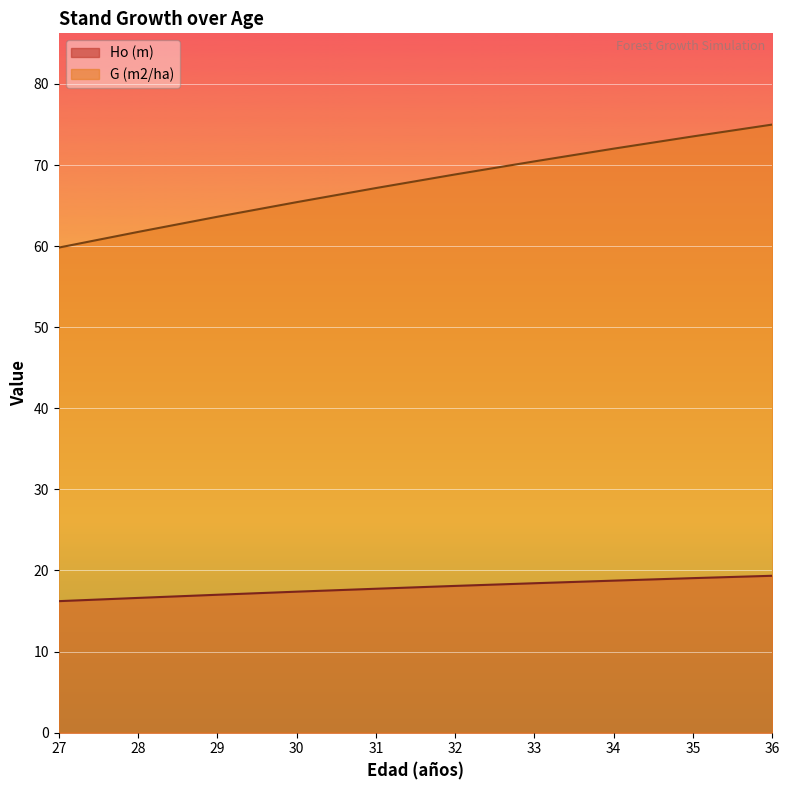

How many lines are shown in the chart?

2